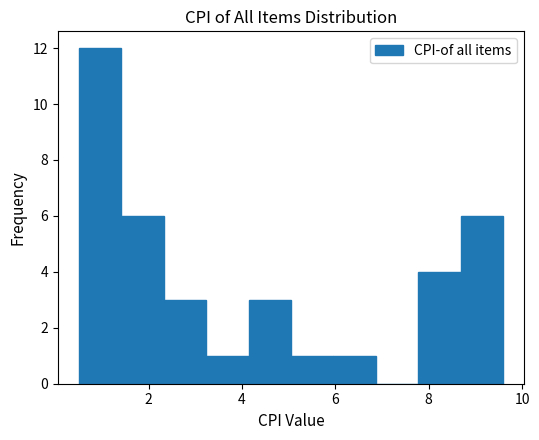

Over which range of the x-axis is the bar tallest?

0.6 to 1.4